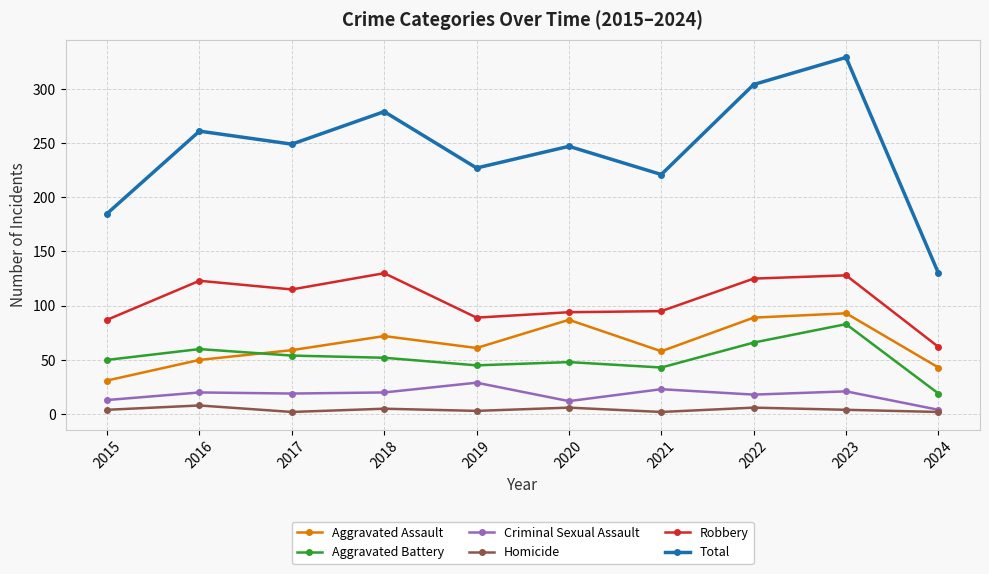

What is the maximum value shown in the chart?

329